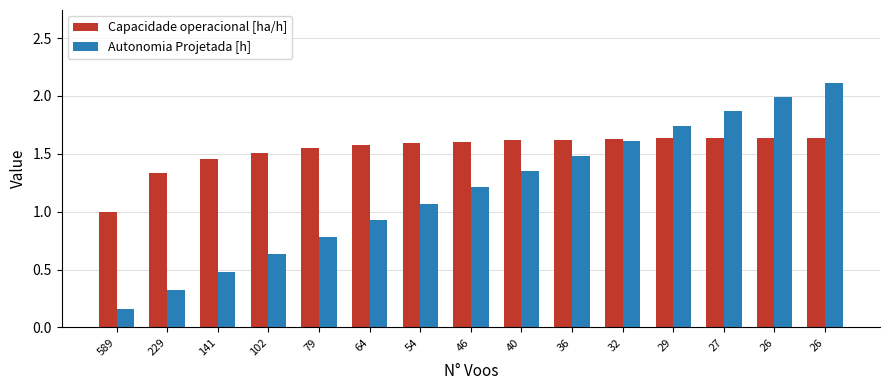

Reading left to right, what are all the values shown in this chart?

Capacidade operacional [ha/h]: 1.0	1.3	1.5	1.5	1.5	1.6	1.6	1.6	1.6	1.6	1.6	1.6	1.6	1.6	1.6
Autonomia Projetada [h]: 0.2	0.3	0.5	0.6	0.8	0.9	1.1	1.2	1.4	1.5	1.6	1.7	1.9	2.0	2.1